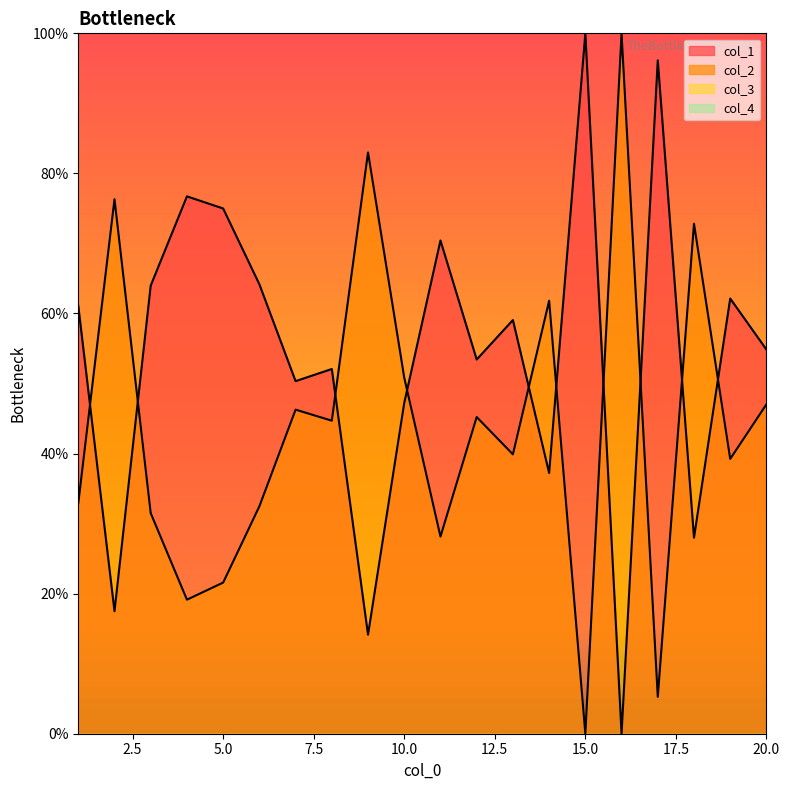

How many lines are shown in the chart?

4